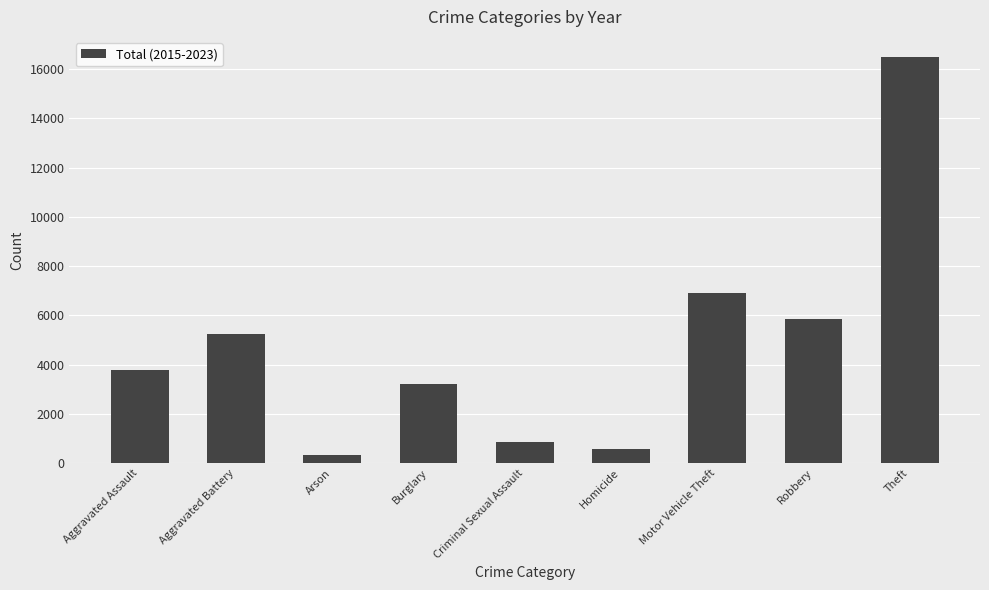

Does the chart contain any negative values?

No